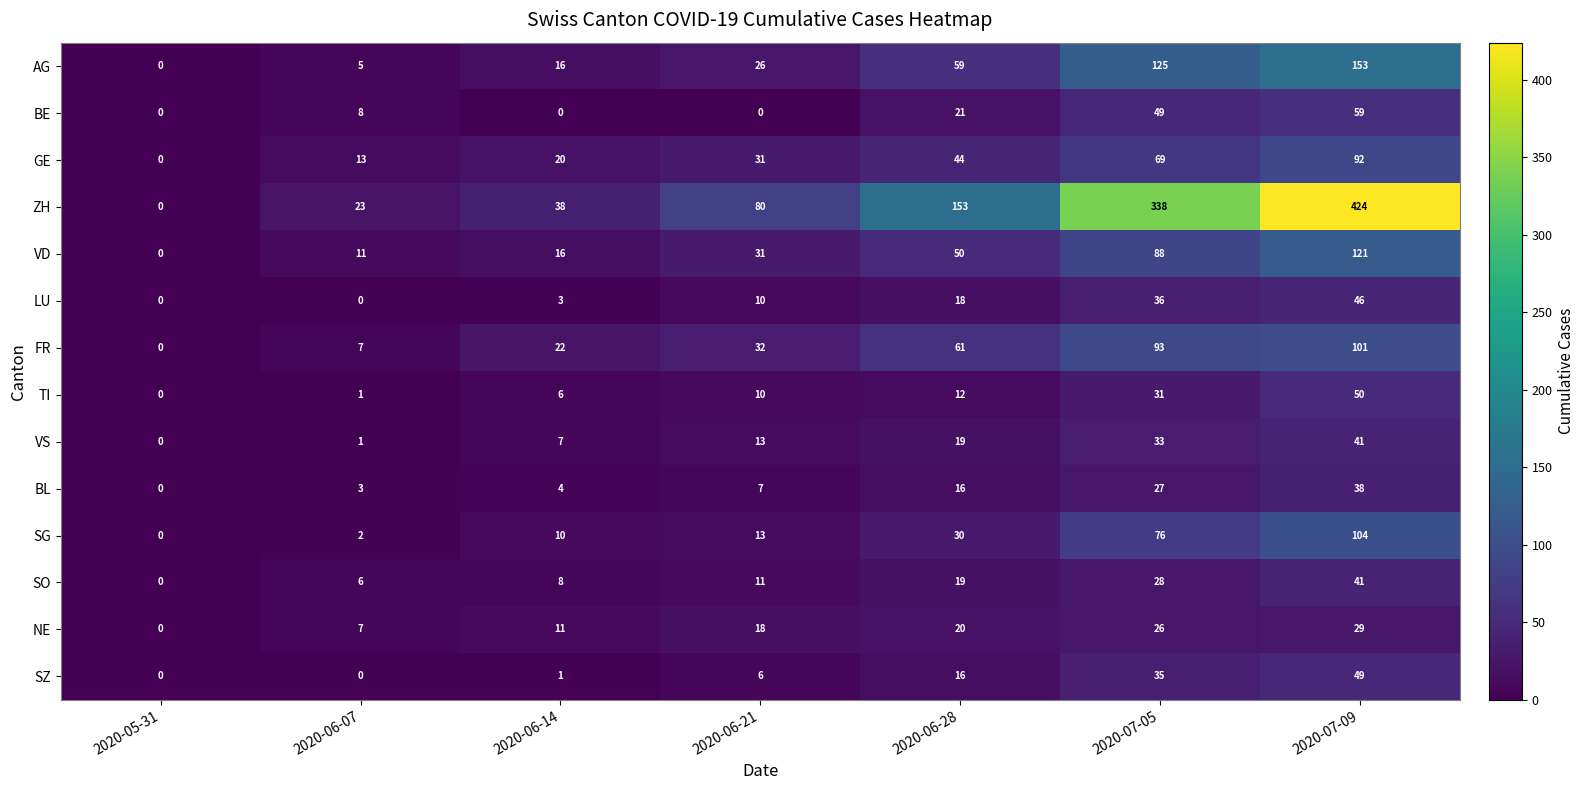

Which series has the largest total across all categories?

ZH